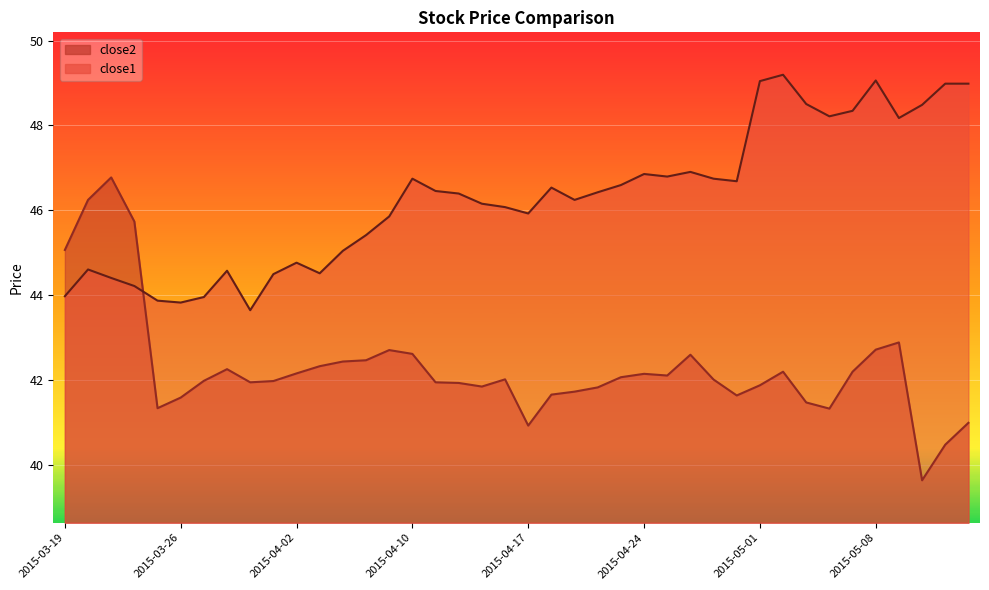

Rank the series by their average value, from lowest to highest.

close2, close1